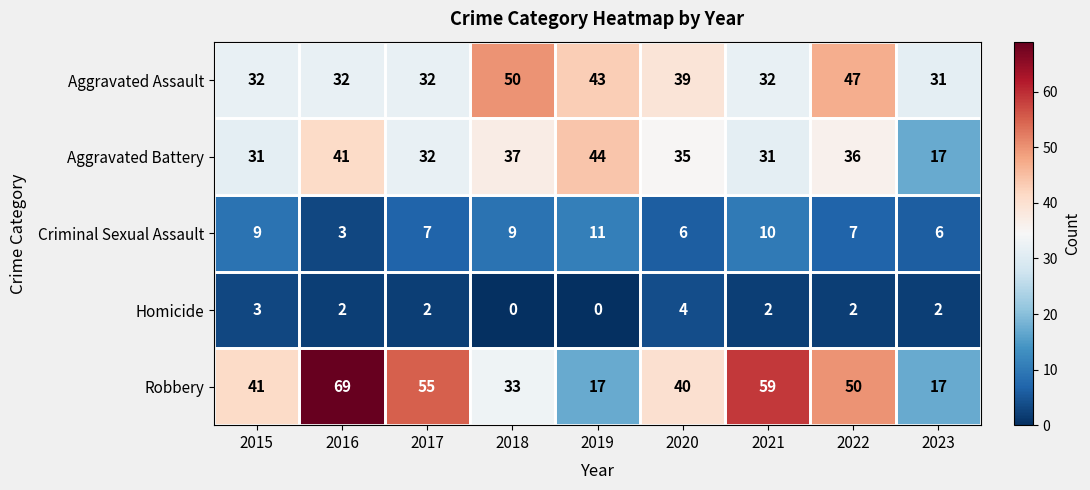

What is the difference between the Robbery values at 2015 and 2018?

8